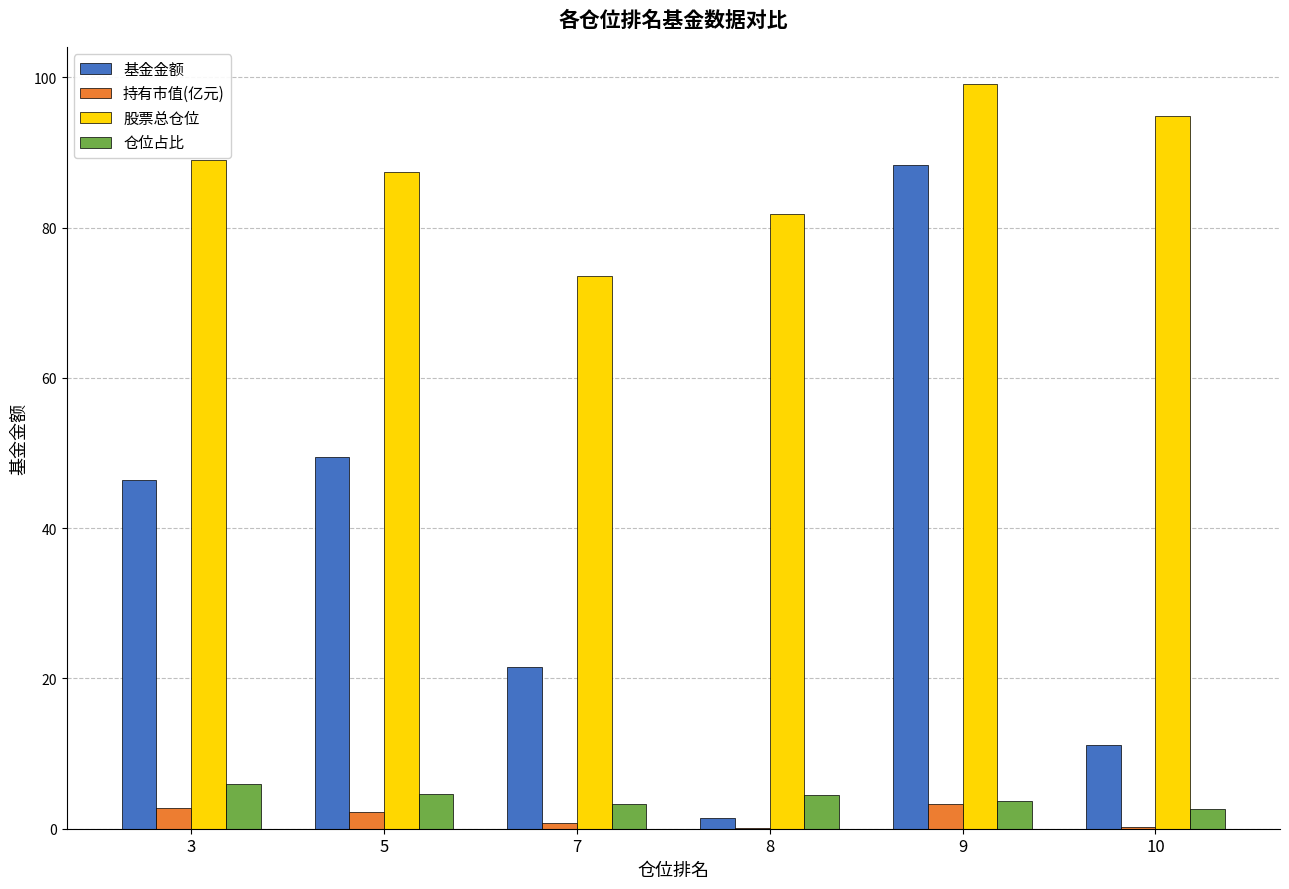

Is it true that 基金金额 equals 11.2 at 10?

True